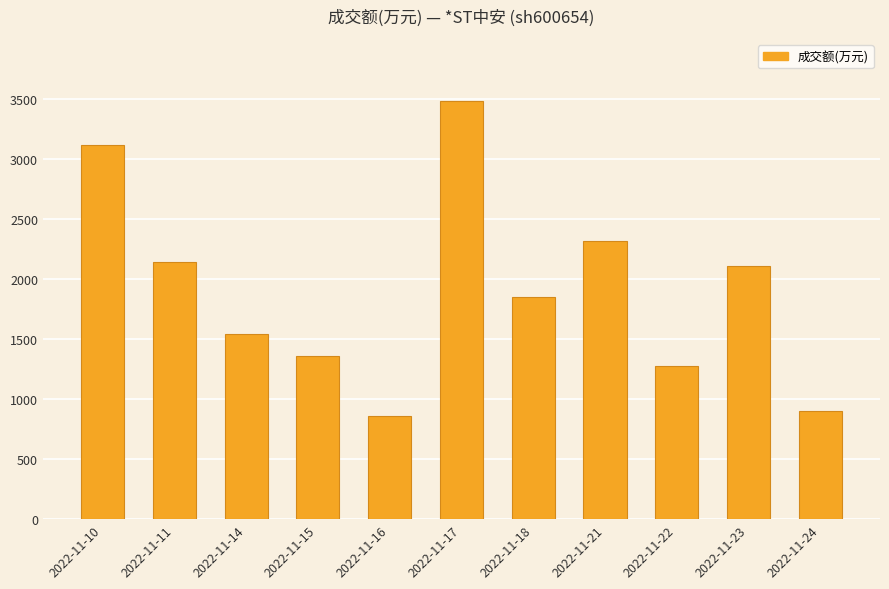

How many bars are there in total?

11